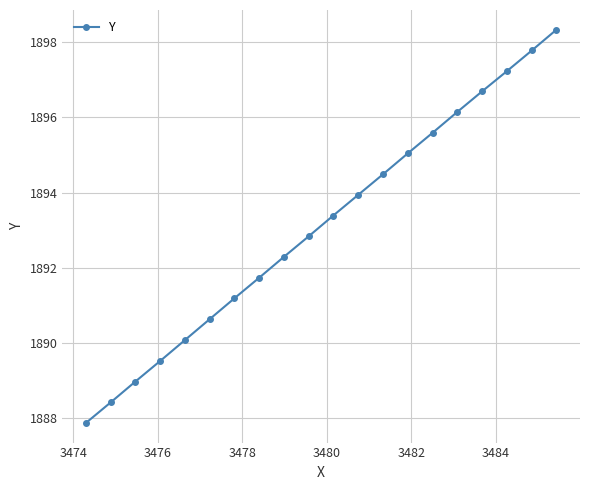

What is the smallest value displayed?

1887.9